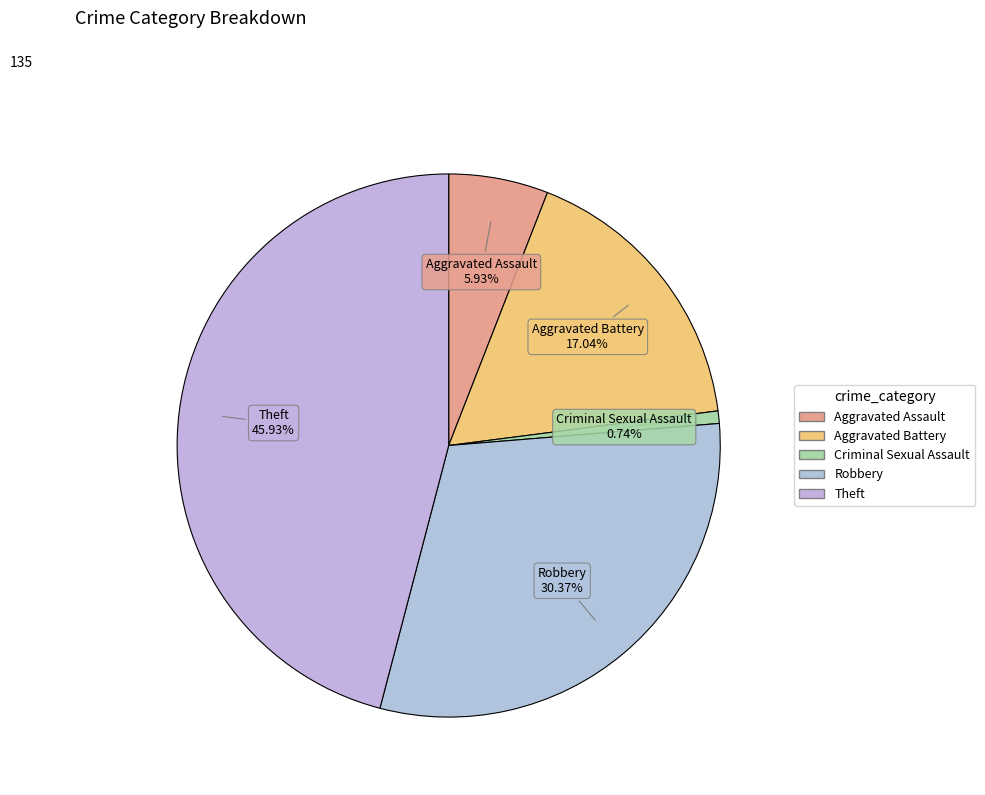

Combined, what portion of the pie is Robbery and Theft?

76.3%